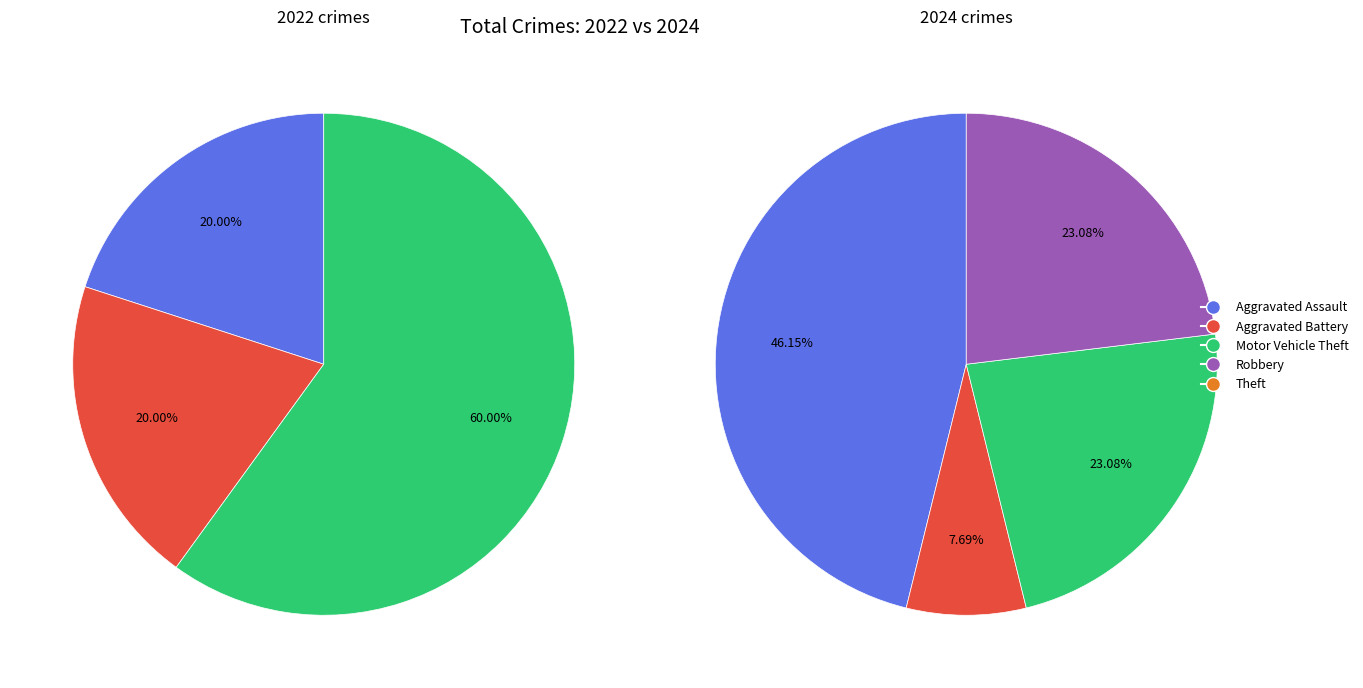

How many slices are in this pie chart?

5